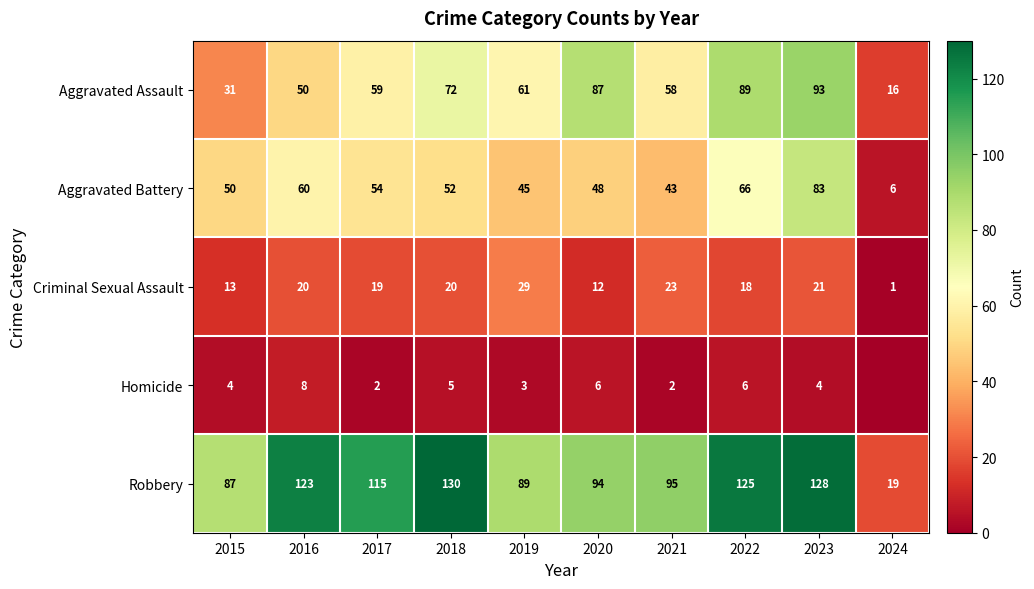

What is the total value across all series at 2023?

329